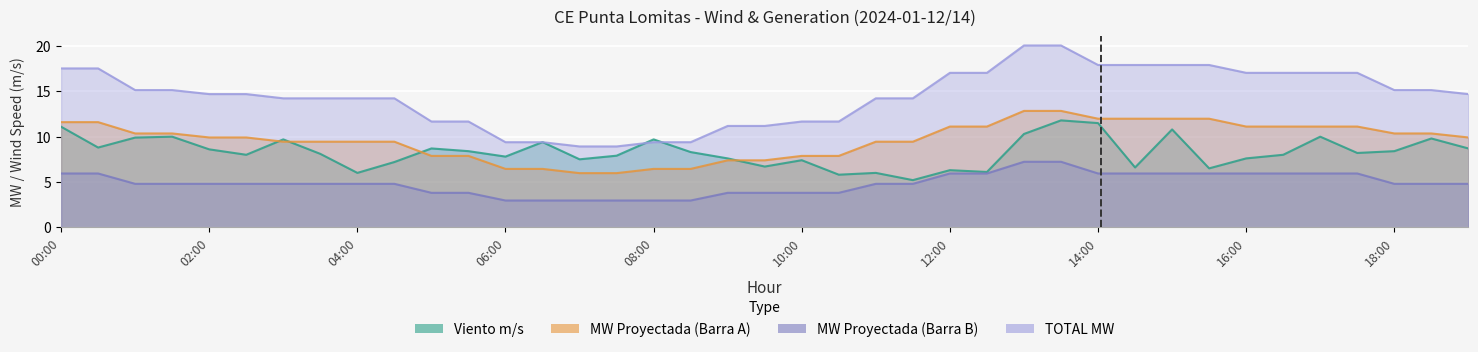

Which series has the largest total across all categories?

TOTAL MW